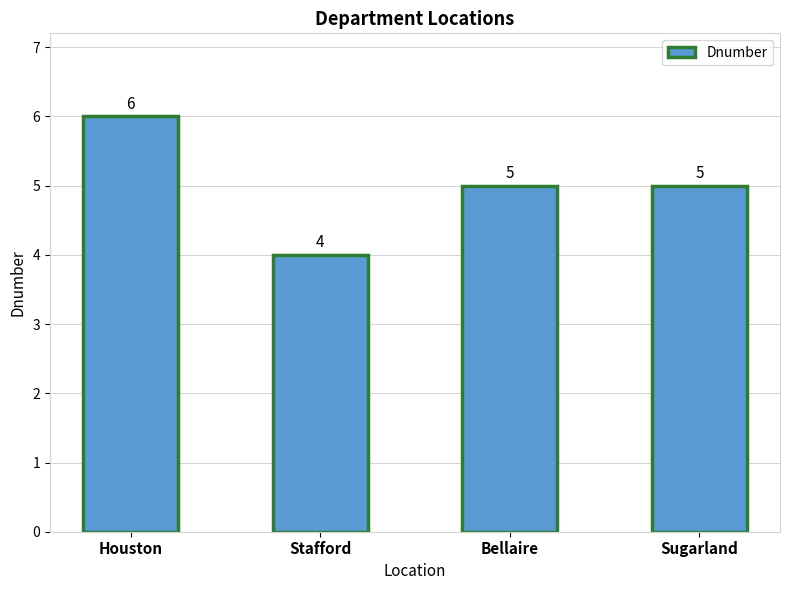

What is the label of the 2nd bar from the right?

Bellaire